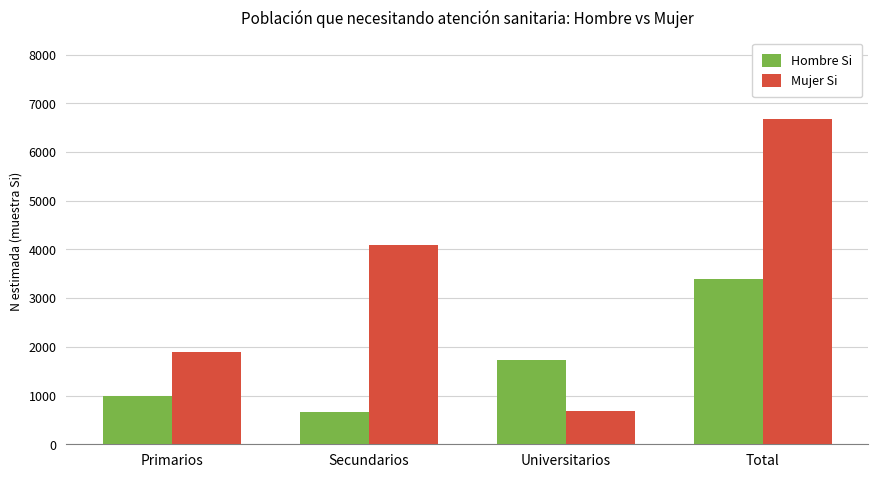

List the series in order of their overall mean, highest first.

Mujer Si, Hombre Si